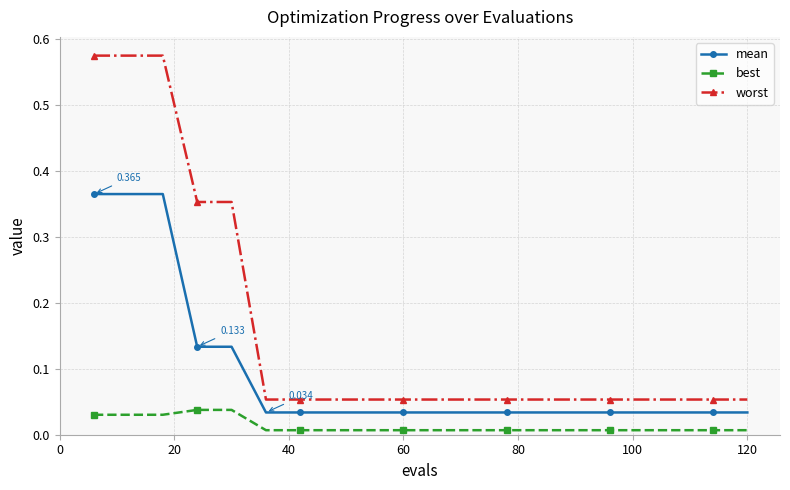

Rank the series by their maximum value, from lowest to highest.

best, mean, worst